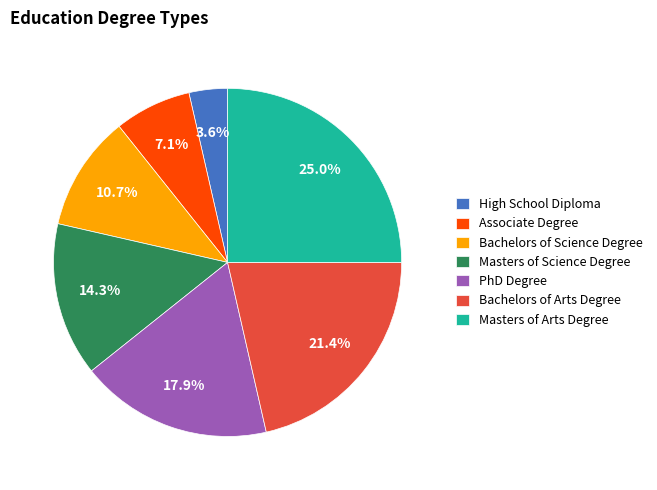

Is Associate Degree the majority of the pie?

No